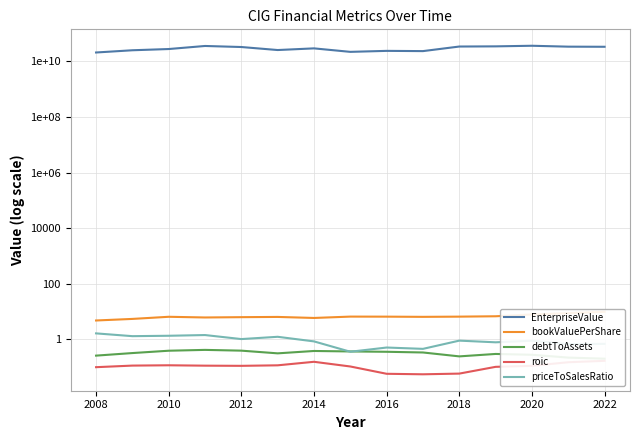

Which category has the lowest value in the EnterpriseValue series?

2008